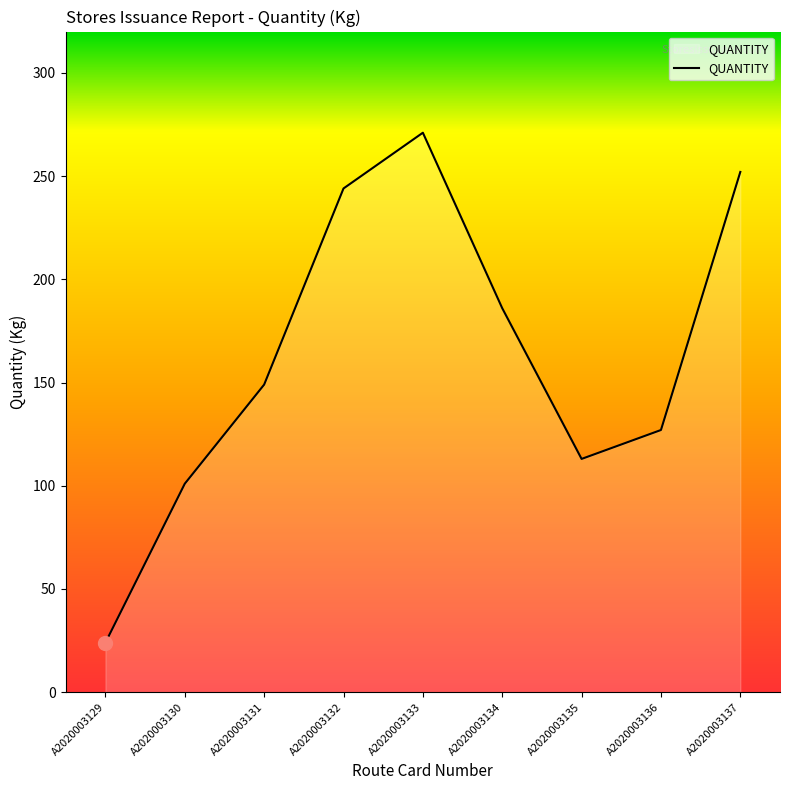

What is the greatest value displayed?

271